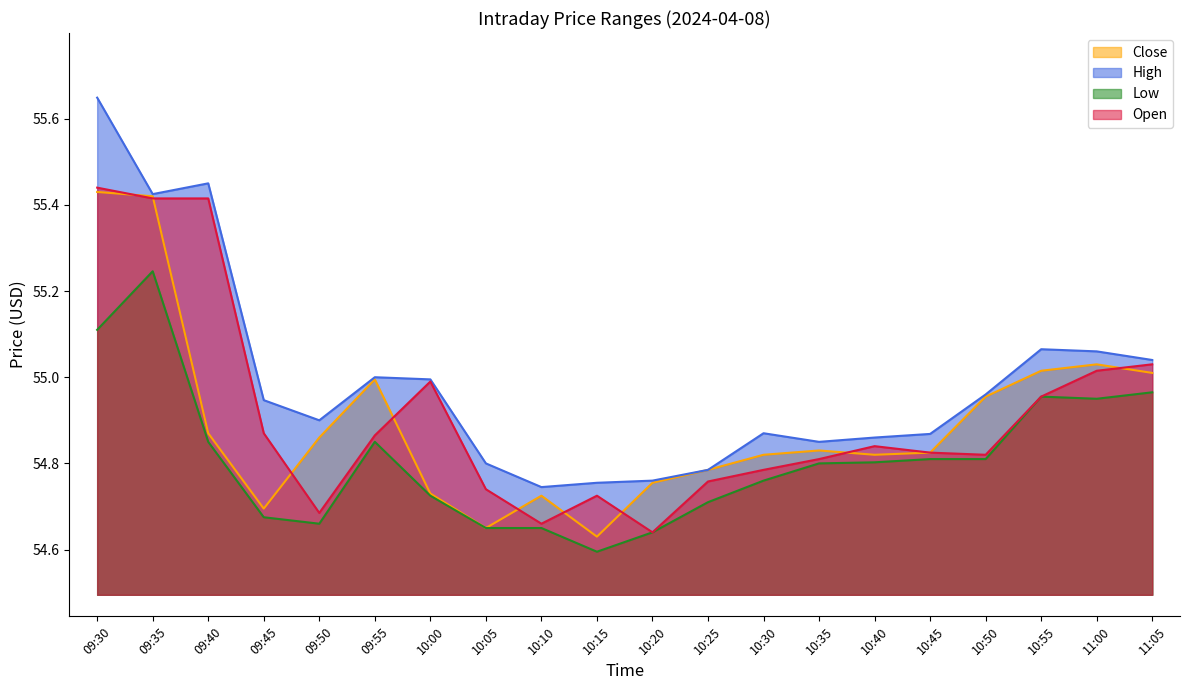

What is the difference between the Close values at 09:45 and 10:25?

0.1